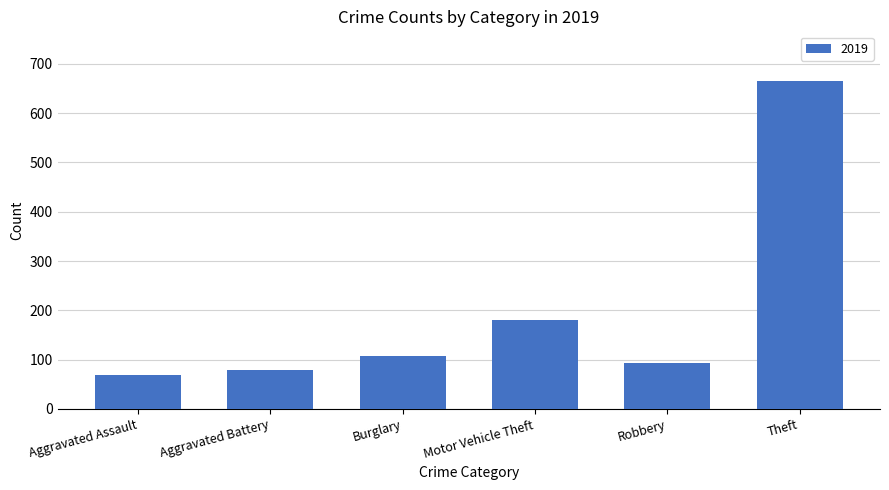

Which has a higher value, Motor Vehicle Theft or Robbery?

Motor Vehicle Theft